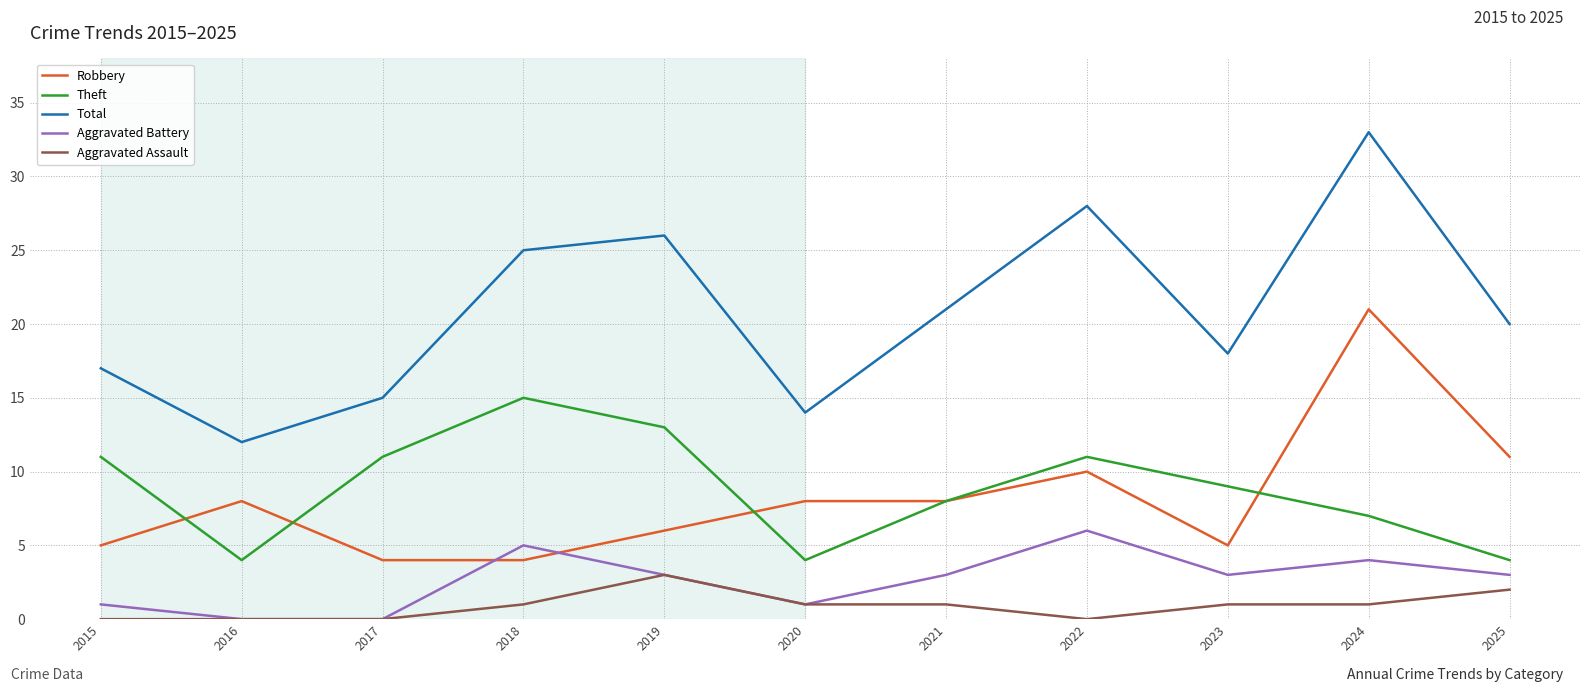

Reading right to left, transcribe all the data shown in this chart.

Robbery: 11	21	5	10	8	8	6	4	4	8	5
Theft: 4	7	9	11	8	4	13	15	11	4	11
Total: 20	33	18	28	21	14	26	25	15	12	17
Aggravated Battery: 3	4	3	6	3	1	3	5	0	0	1
Aggravated Assault: 2	1	1	0	1	1	3	1	0	0	0